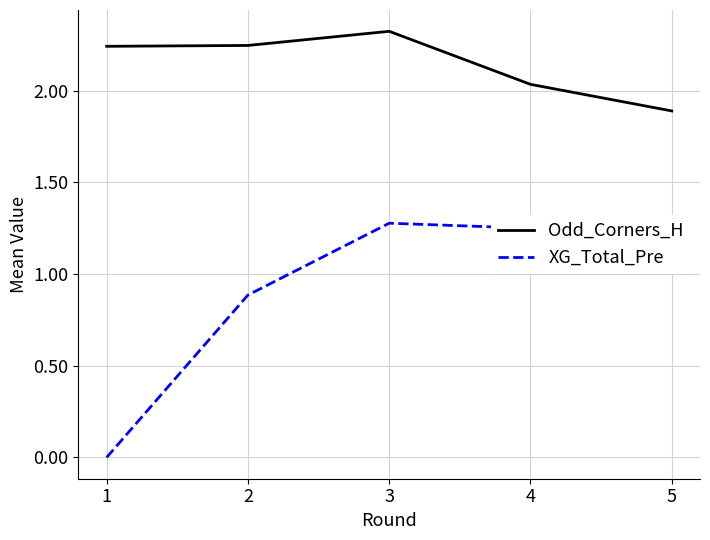

True or false: XG_Total_Pre and Odd_Corners_H cross at least once.

False